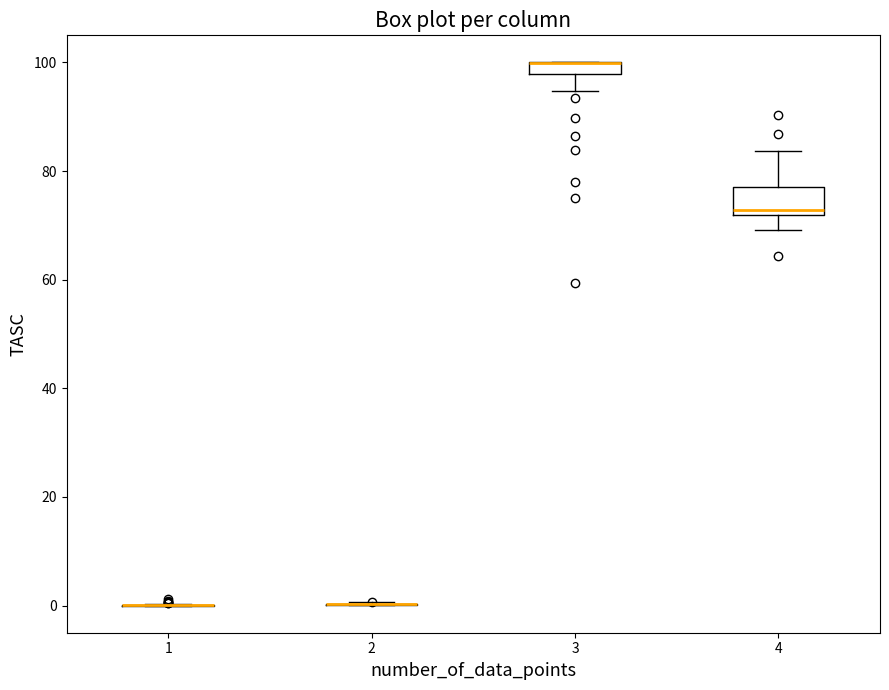

Where does the lower whisker of the box at x = 3 end on the y-axis? The values are not printed on the chart, so give them approximately, as read against the axis.

94